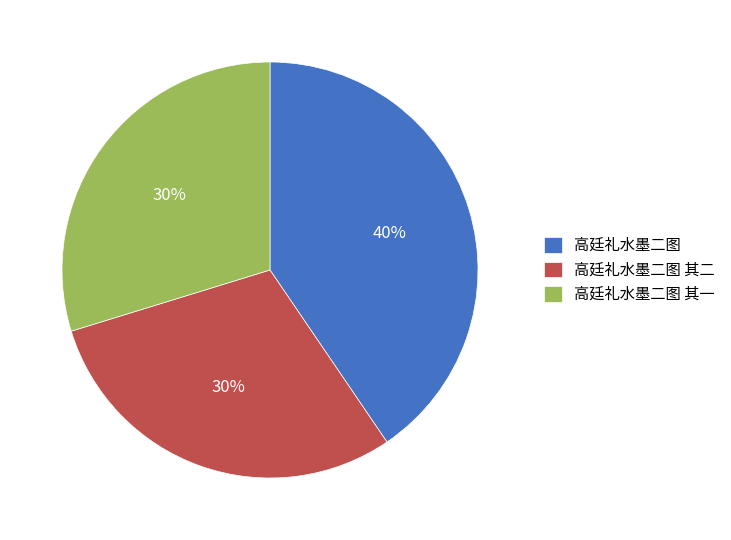

Combined, do 高廷礼水墨二图 其二 and 高廷礼水墨二图 其一 account for over 50%?

Yes